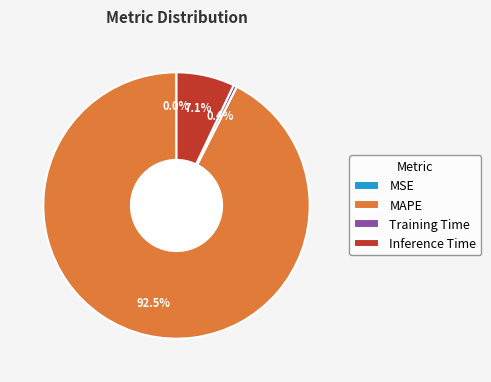

To the nearest percent, what is the difference between the largest and smallest slice percentages?

92%